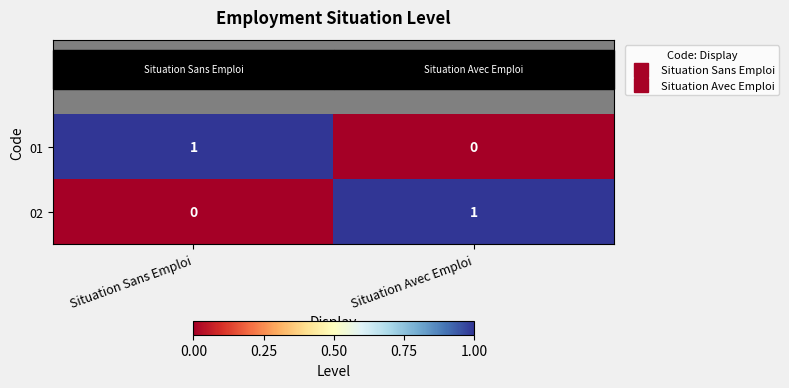

The 02 series shows 2 at Situation Avec Emploi. True or false?

False